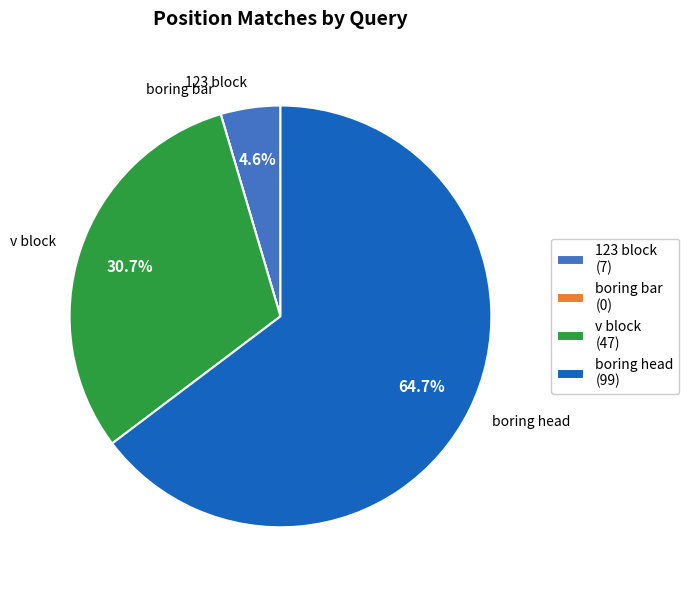

What is the change in value from 123 block to boring bar?

-7